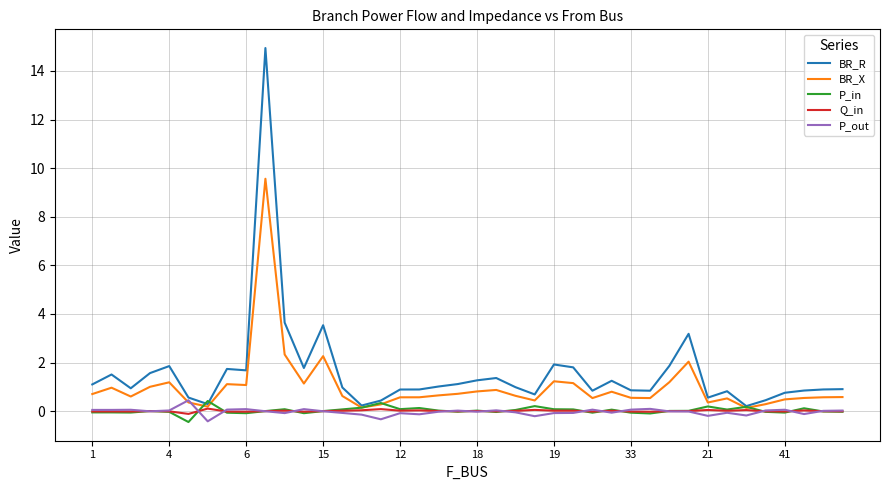

Which series has the widest spread of values?

BR_R